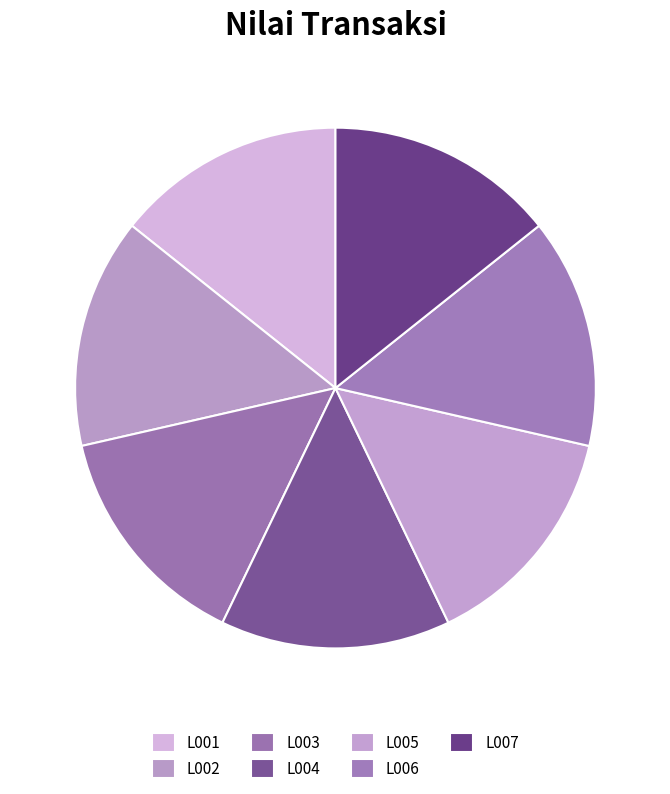

Combined, what portion of the pie is L004 and L001?

28.6%